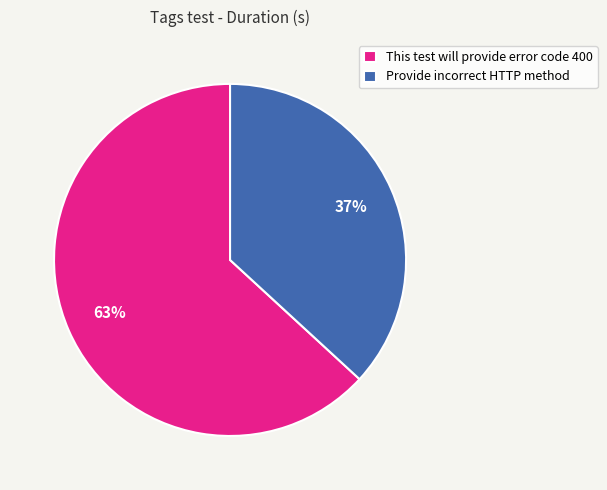

Do Provide incorrect HTTP method and This test will provide error code 400 together represent more than half of the pie?

Yes